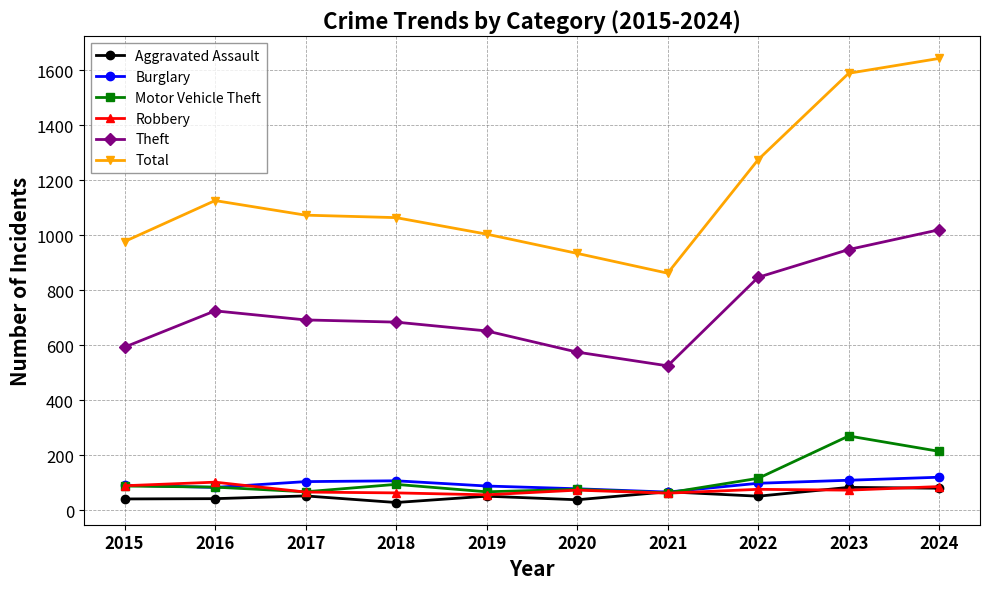

What are all the series names shown in the legend?

Aggravated Assault, Burglary, Motor Vehicle Theft, Robbery, Theft, Total